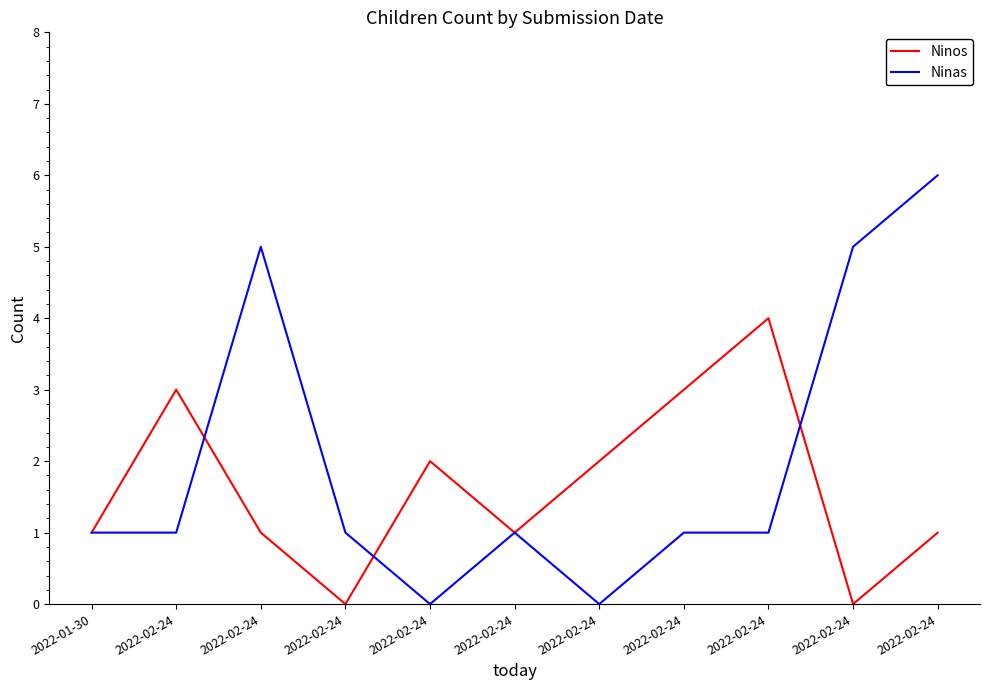

Is this an area chart (filled region under the line)?

No